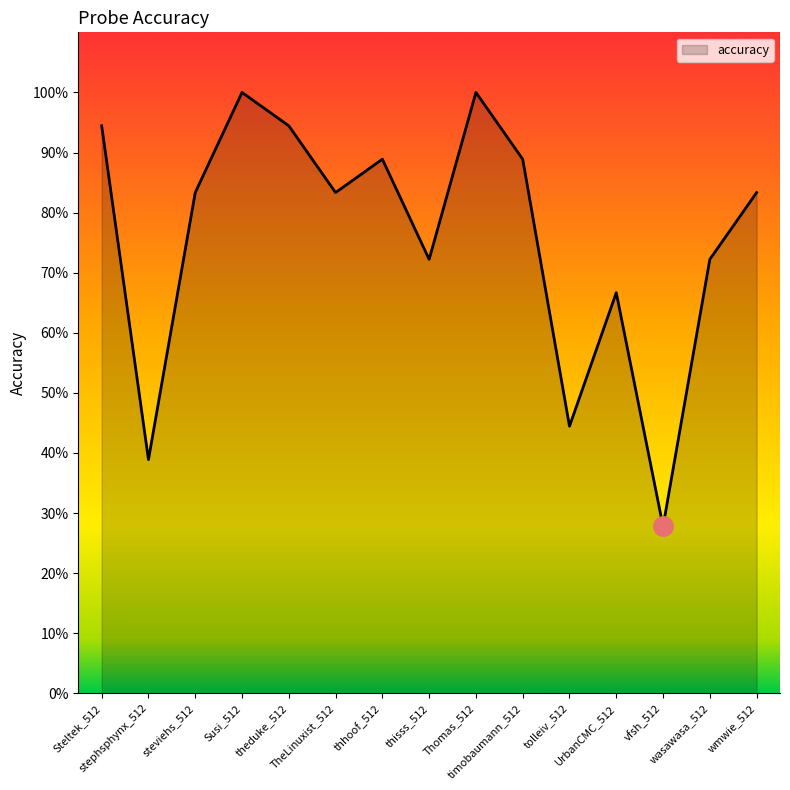

Does the chart have visible grid lines?

No